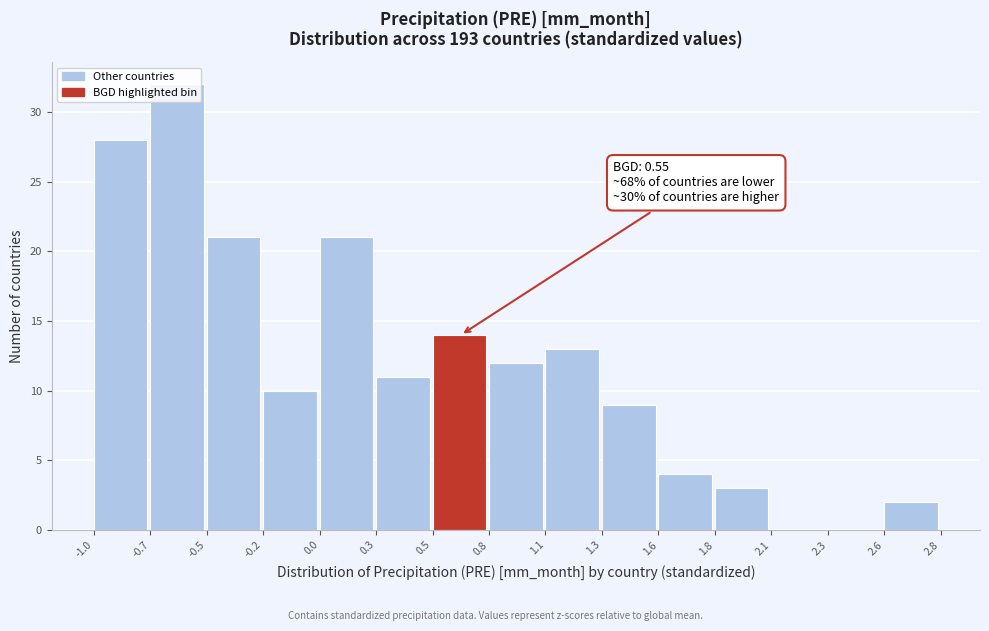

What is the maximum value shown in the chart?

32